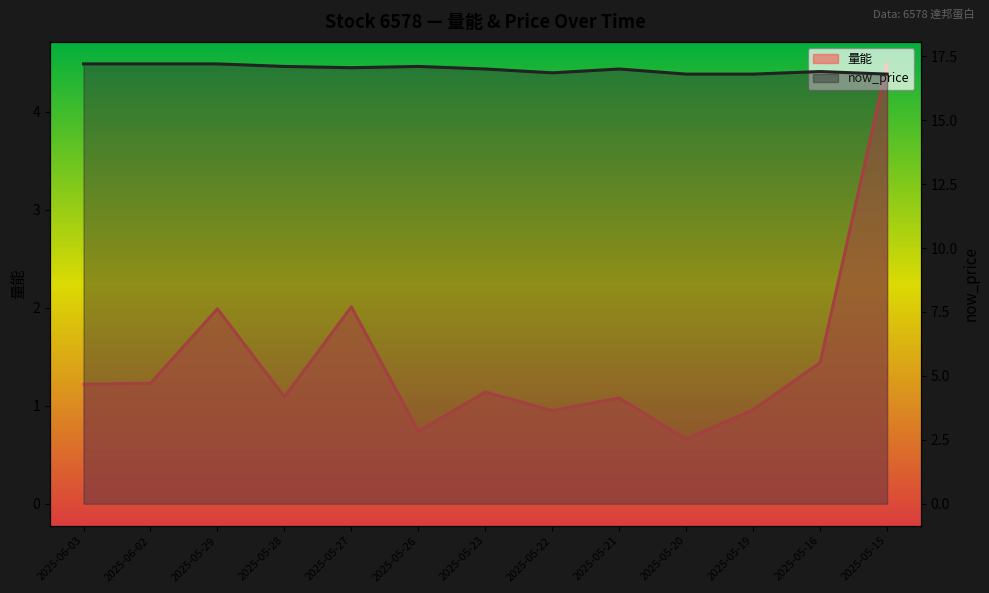

At how many categories does at least one series exceed 16?

13